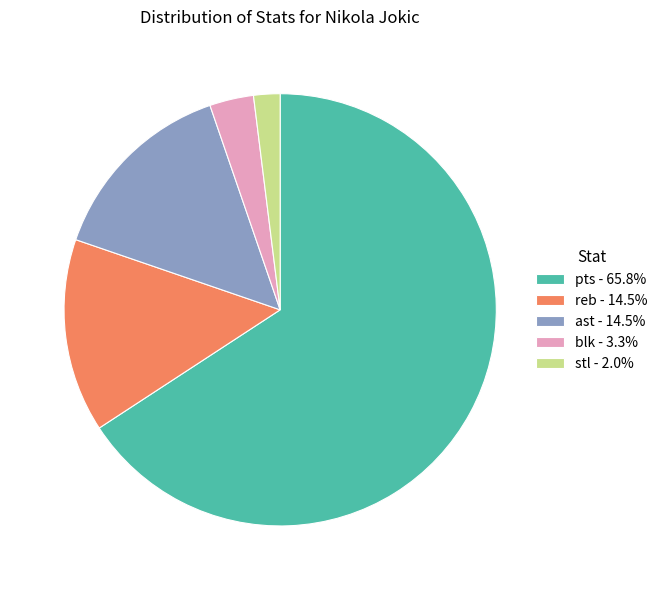

Does any single category account for the majority?

Yes